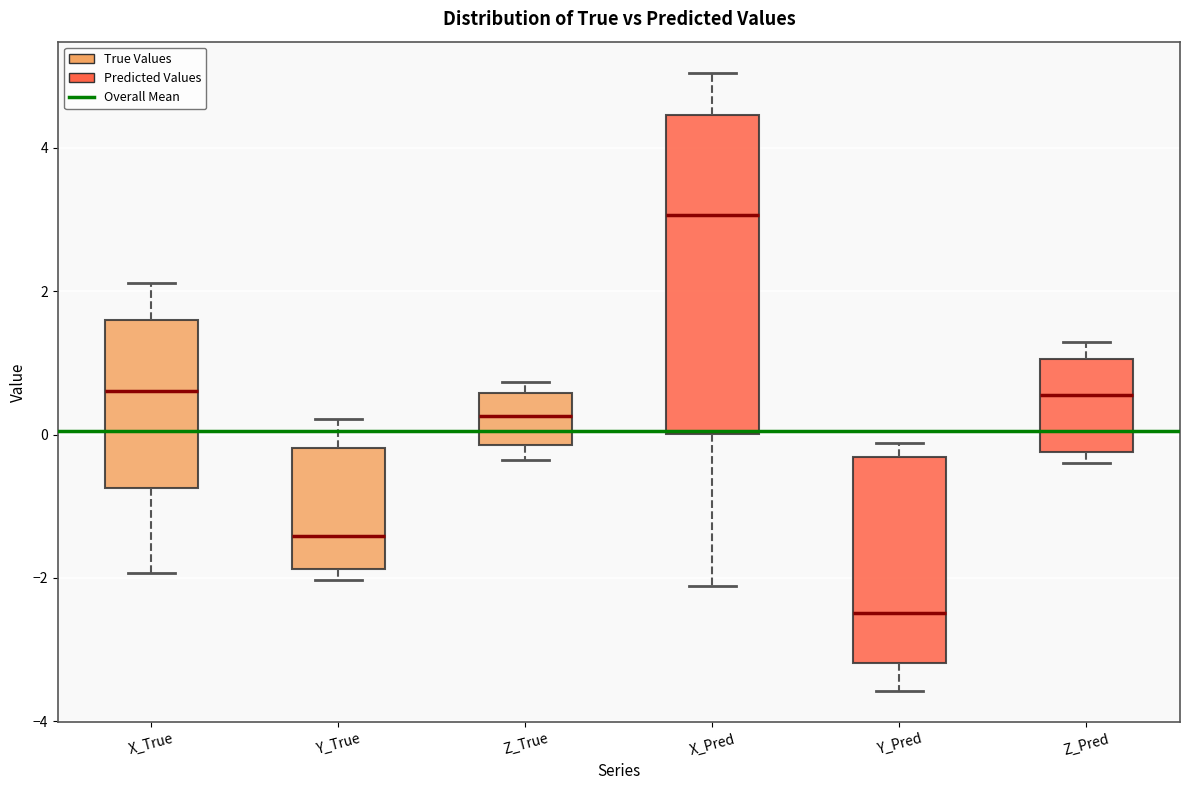

Which box is the tallest, from its lower edge to its upper edge?

X_Pred